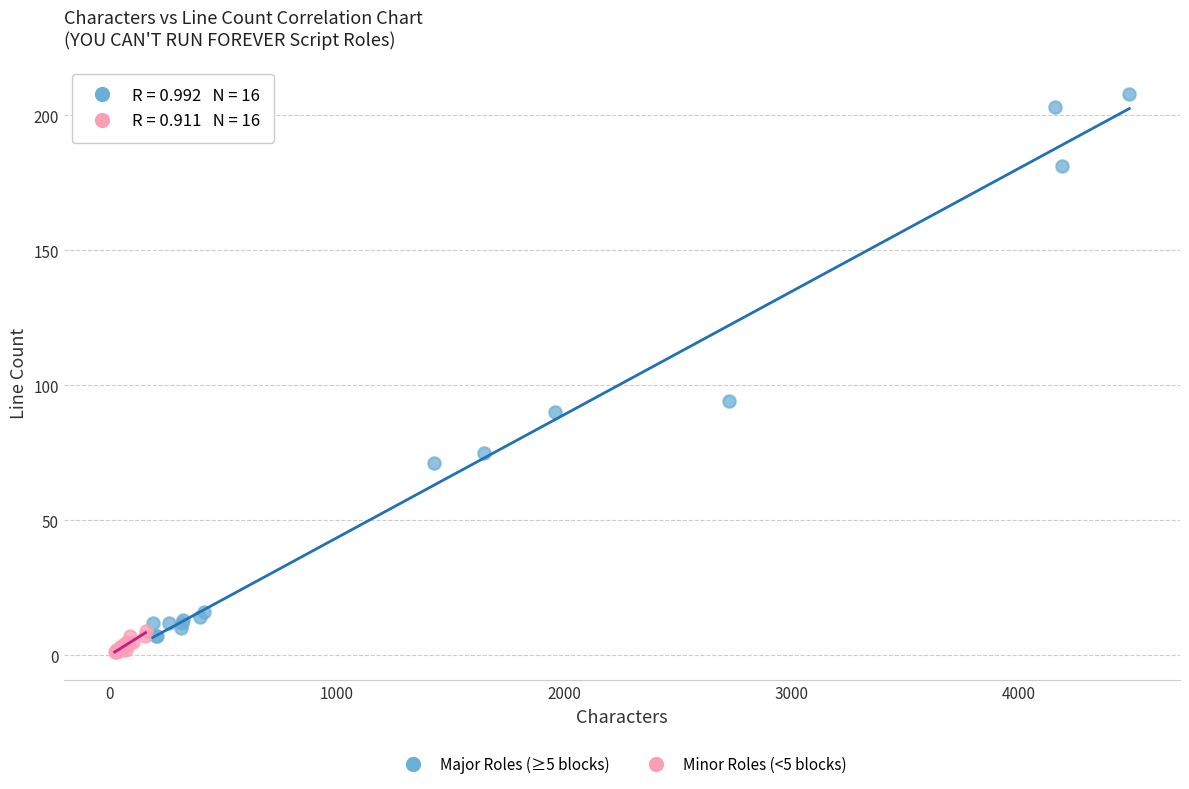

Which series reaches the minimum Y coordinate?

Minor Roles (<5 blocks)